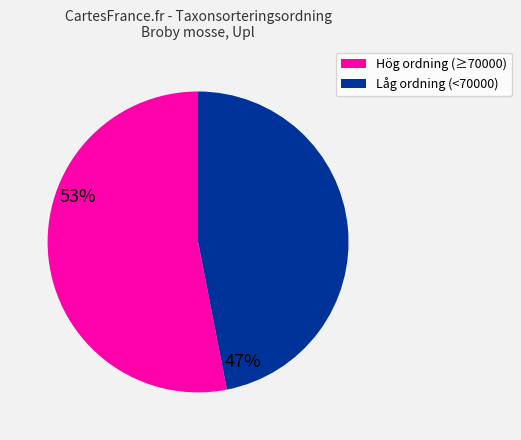

Is there any slice that represents more than half of the pie?

Yes